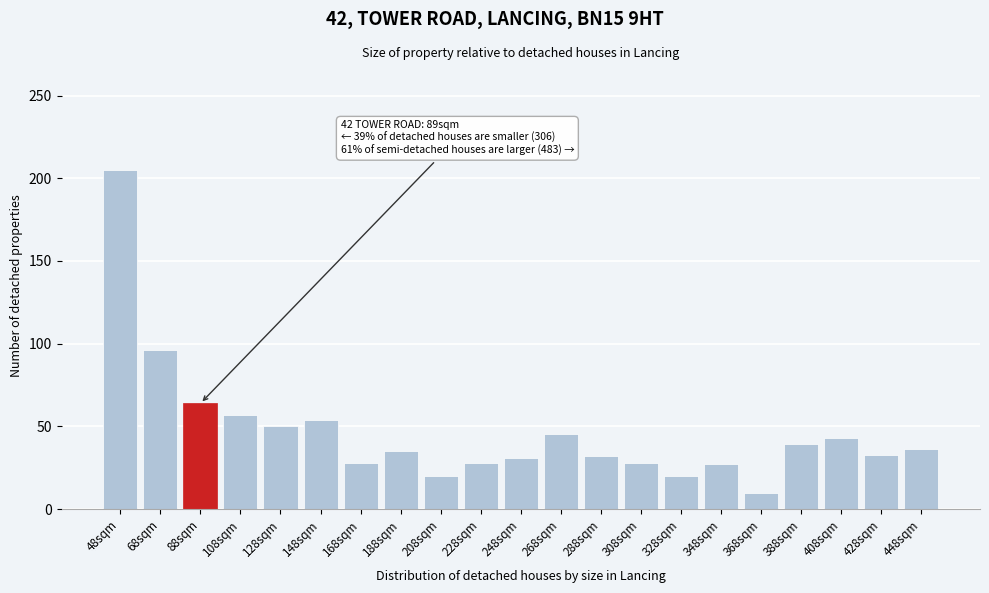

At which label is the value closest to 107?

68sqm